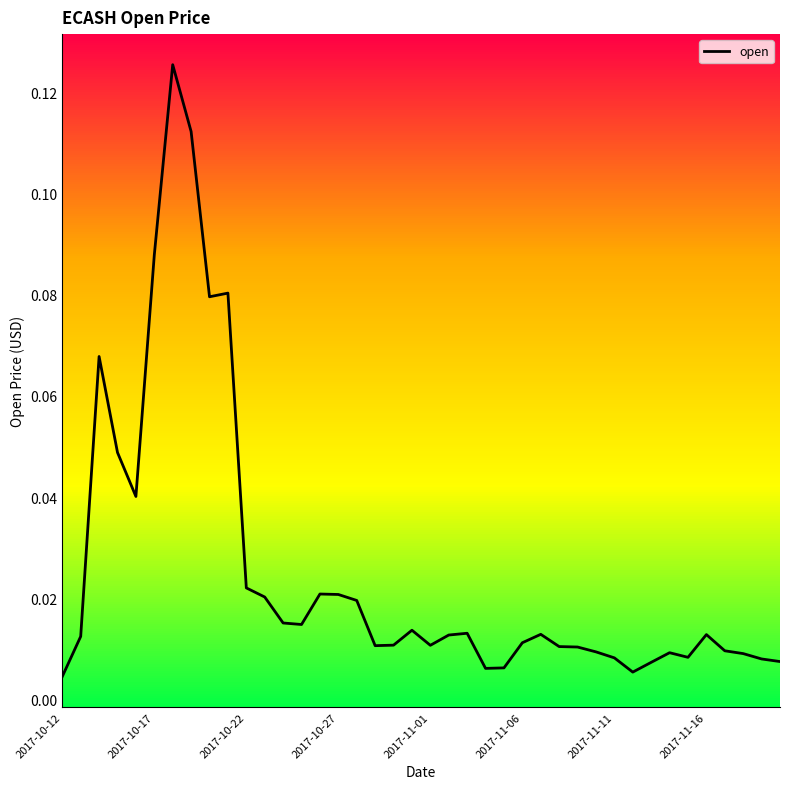

Reading left to right, transcribe all the data shown in this chart.

0.0	0.0	0.1	0.0	0.0	0.1	0.1	0.1	0.1	0.1	0.0	0.0	0.0	0.0	0.0	0.0	0.0	0.0	0.0	0.0	0.0	0.0	0.0	0.0	0.0	0.0	0.0	0.0	0.0	0.0	0.0	0.0	0.0	0.0	0.0	0.0	0.0	0.0	0.0	0.0